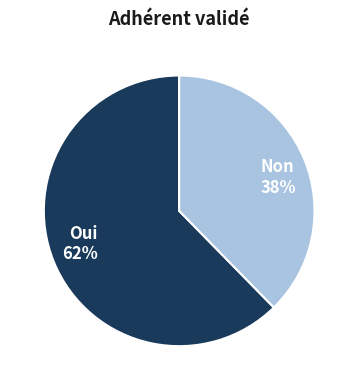

Is there any slice that represents more than half of the pie?

Yes